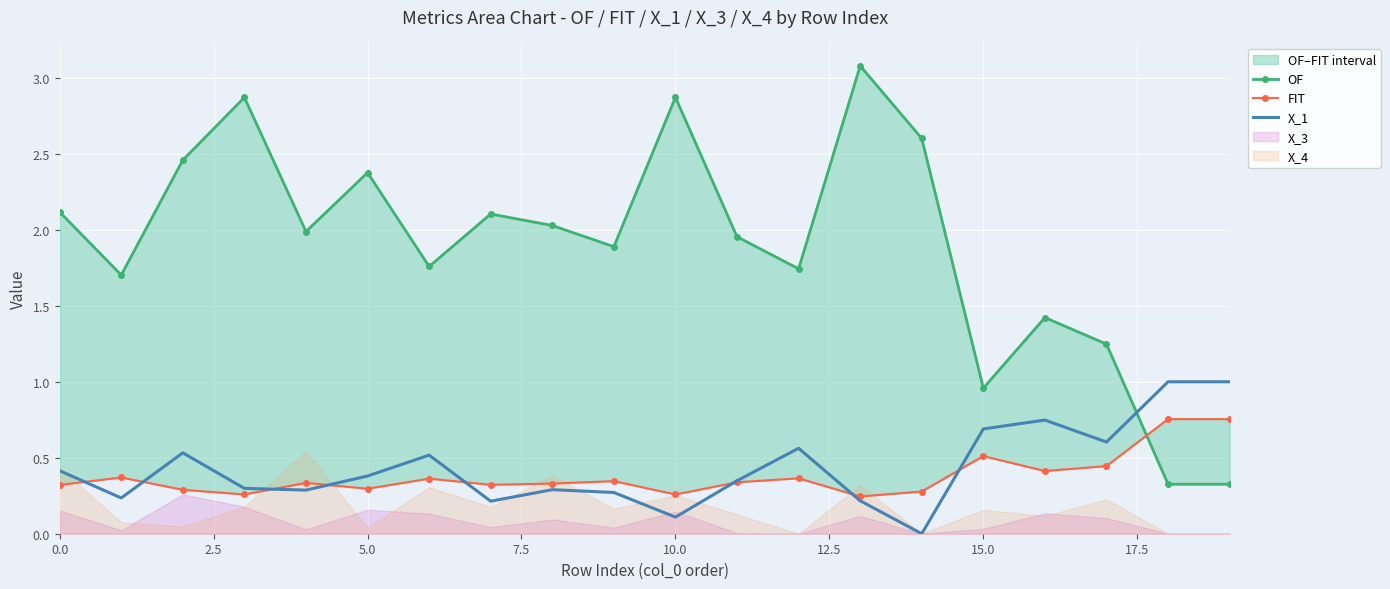

How many interior local valleys does the X_1 series have?

6